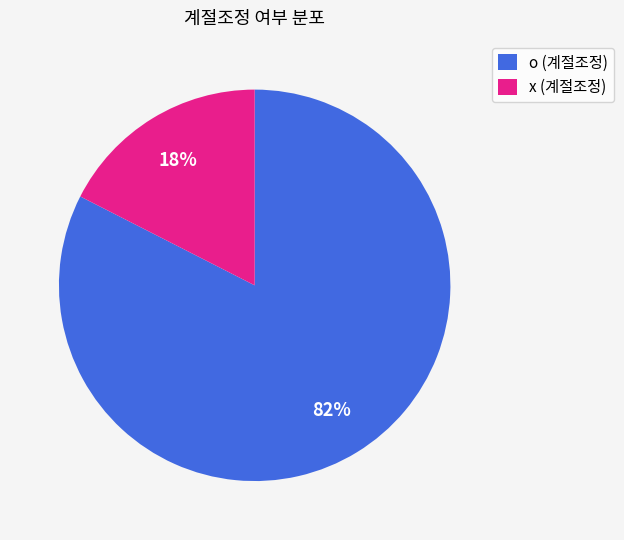

Is the sum of x (계절조정) and o (계절조정) greater than half?

Yes